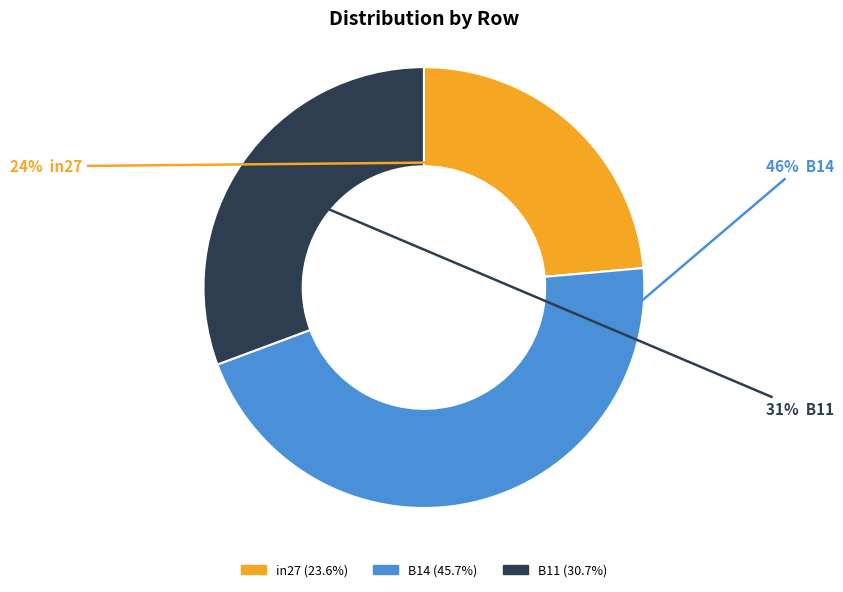

To the nearest percent, what is the average slice percentage?

33%